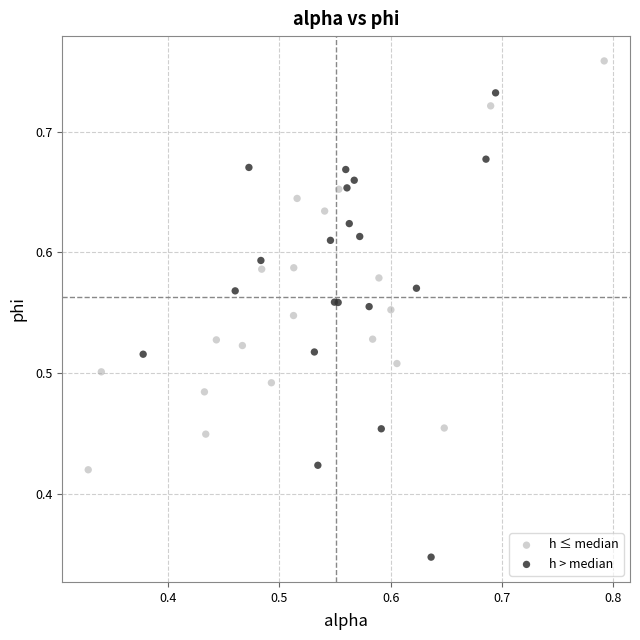

Which series has the largest Y range (max minus min)?

h > median